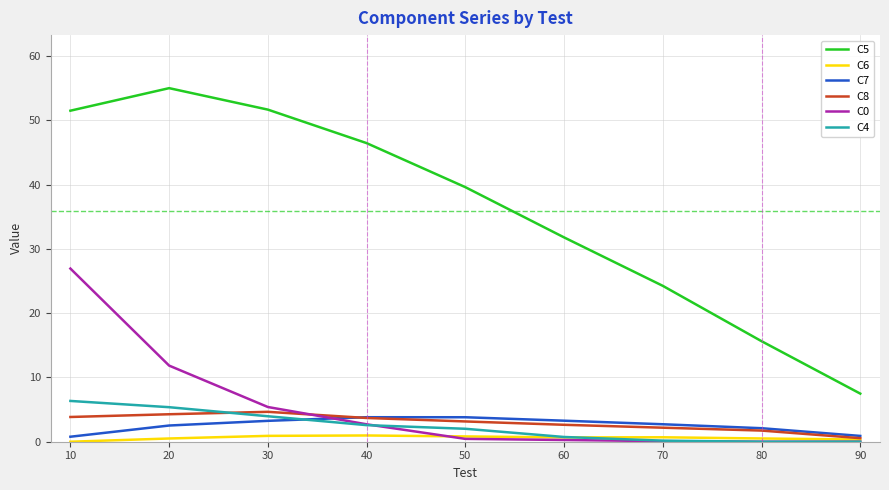

What is the total value across all series at 60?

39.4